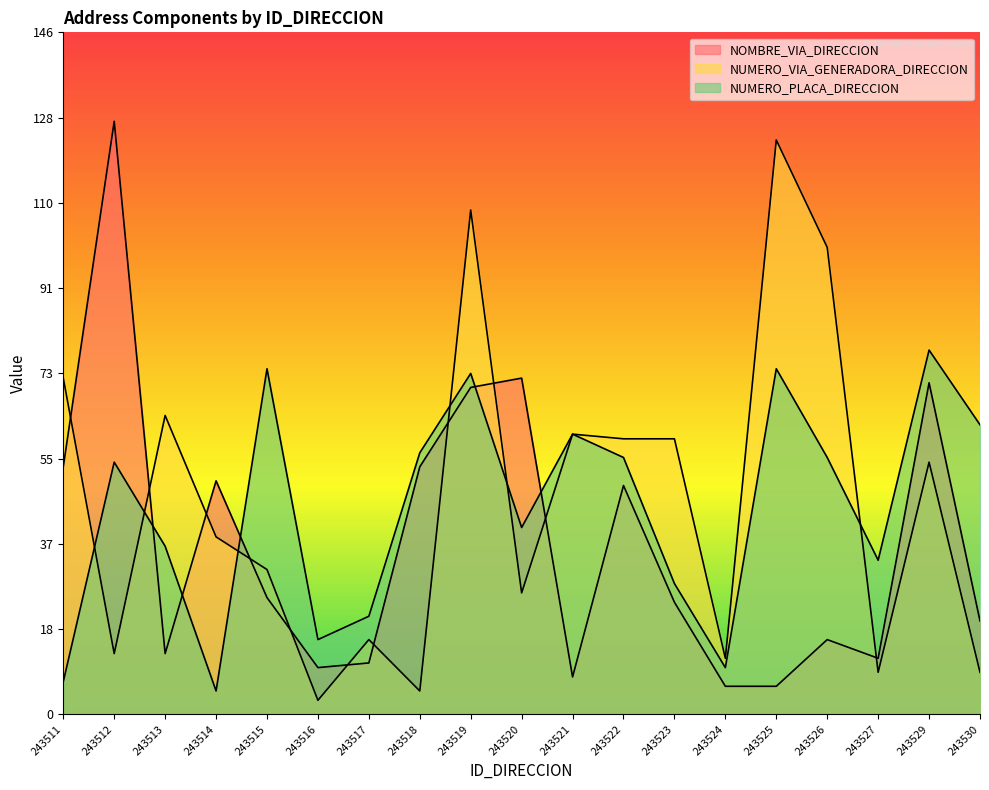

How many interior local valleys does the NOMBRE_VIA_DIRECCION series have?

4